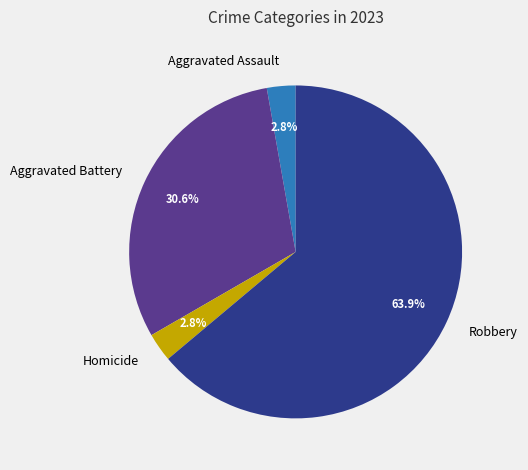

The Robbery slice represents 70% of the pie. True or false?

False